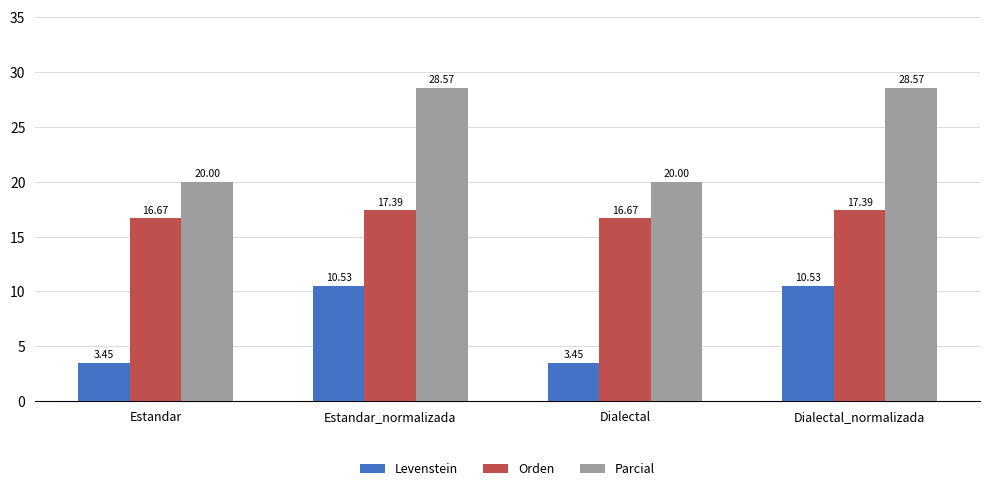

What is the difference between the highest and lowest values at Dialectal_normalizada?

18.0